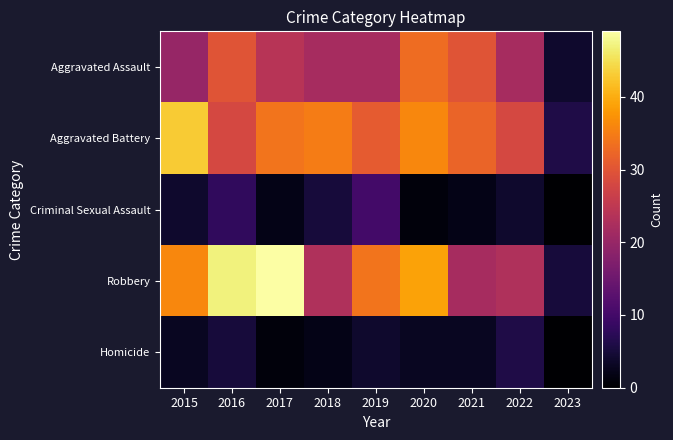

At how many categories does at least one series exceed 21?

8